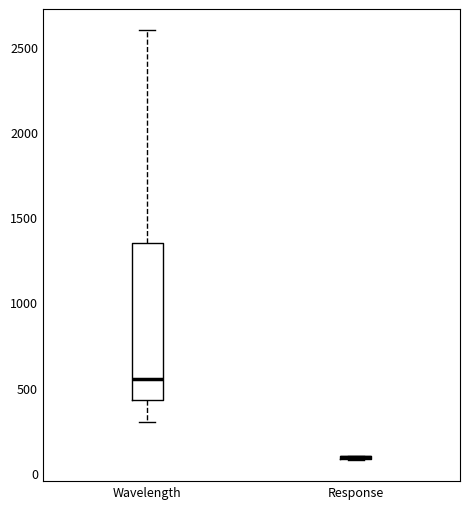

Reading left to right, transcribe this box plot: for each box, give where its median line is, the range the box spans, and where its two whiskers end, as read against the y-axis. The values are not printed on the chart, so give them approximately, as read against the axis.

Wavelength: median 550, box 450 to 1350, whiskers 300 to 2600
Response: box collapsed to a line at 100, whiskers 100 to 100